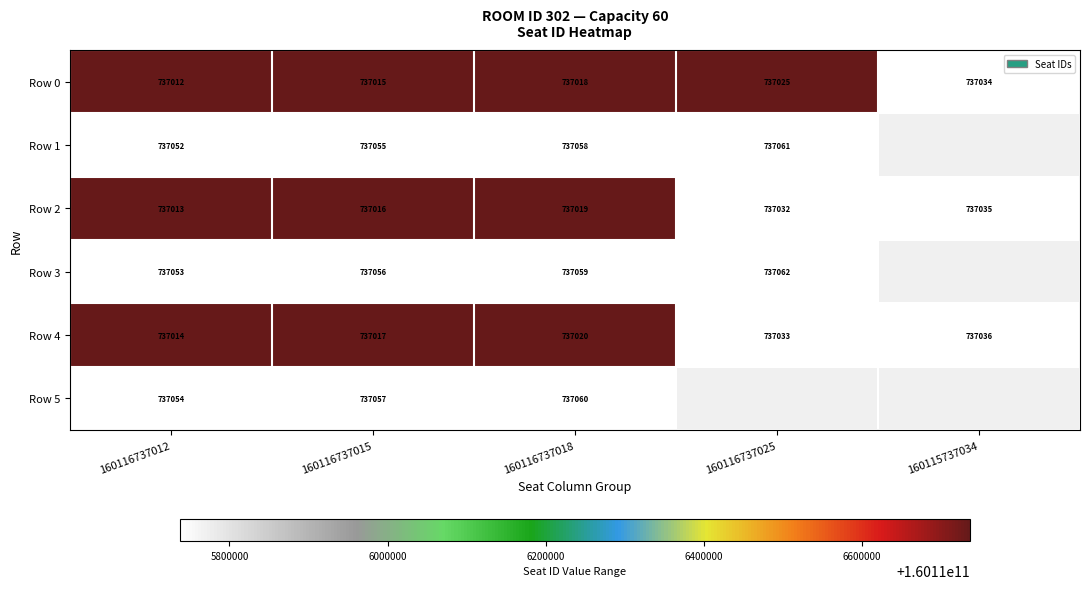

What is the difference between the maximum and second lowest values in the Row 4 series?

19